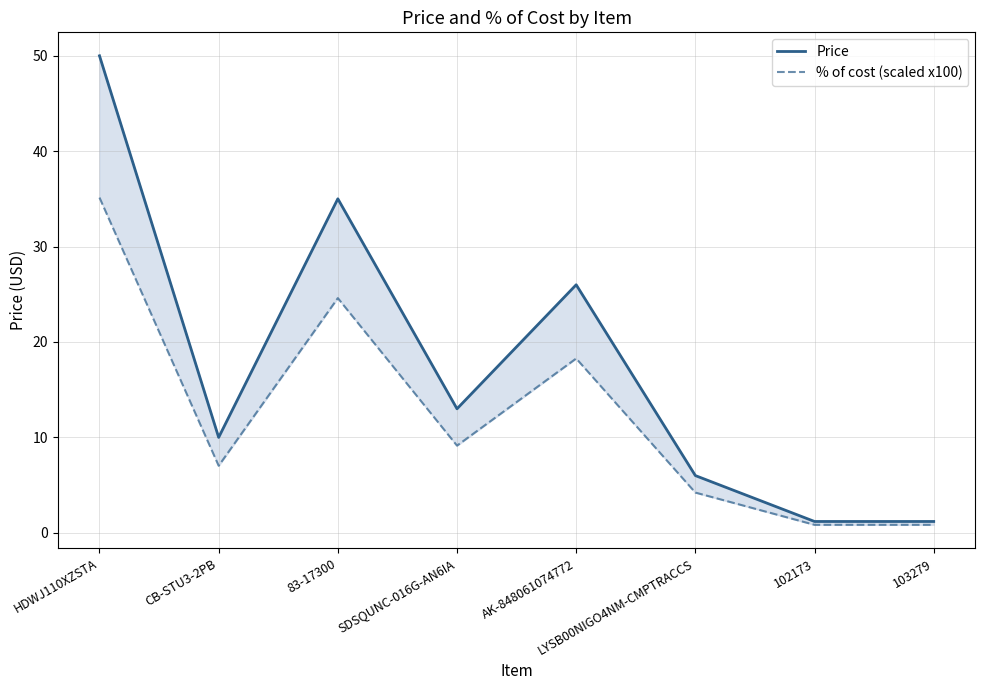

Rank the series by their maximum value, from lowest to highest.

% of cost (scaled x100), Price